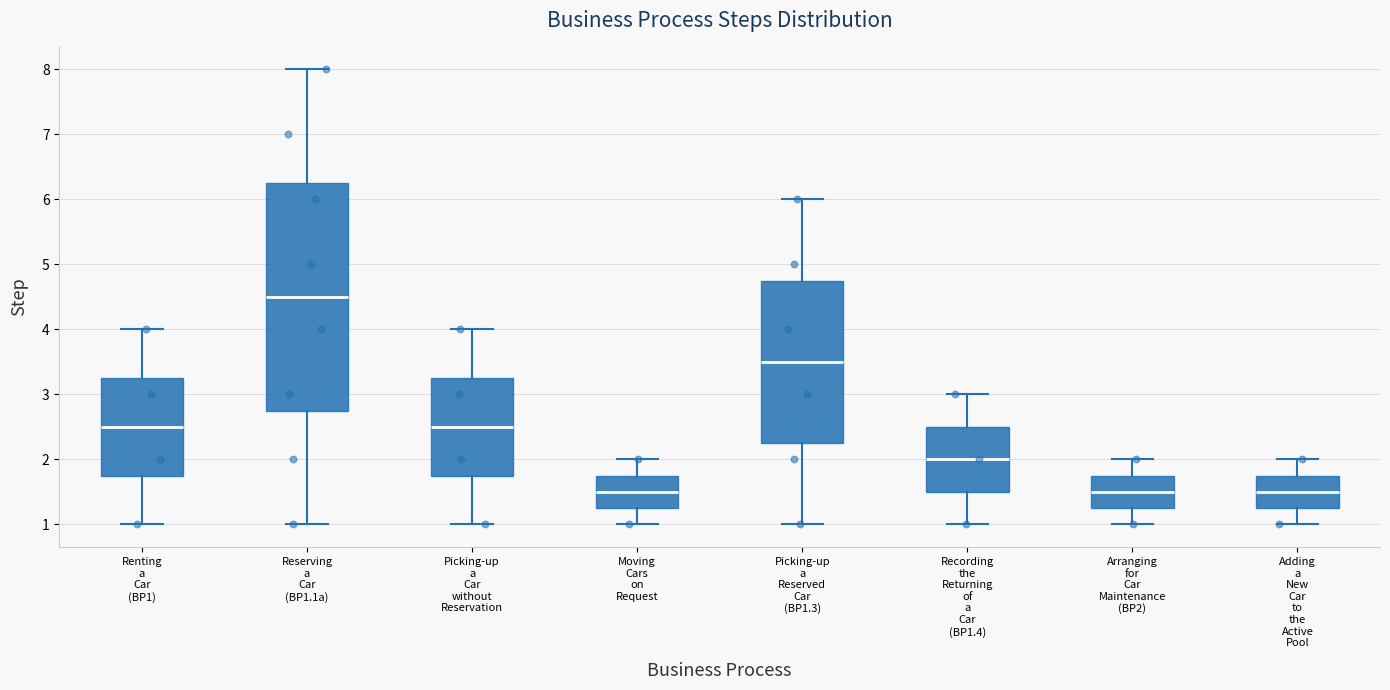

Reading left to right, read every box against the y-axis: the position of its median line, the range the box covers, and the ends of its whiskers. The values are not printed on the chart, so give them approximately, as read against the axis.

Renting a Car (BP1): median 2.5, box 1.8 to 3.3, whiskers 1.0 to 4.0
Reserving a Car (BP1.1a): median 4.5, box 2.8 to 6.3, whiskers 1.0 to 8.0
Picking-up a Car without Reservation: median 2.5, box 1.8 to 3.3, whiskers 1.0 to 4.0
Moving Cars on Request: median 1.5, box 1.3 to 1.8, whiskers 1.0 to 2.0
Picking-up a Reserved Car (BP1.3): median 3.5, box 2.3 to 4.8, whiskers 1.0 to 6.0
Recording the Returning of a Car (BP1.4): median 2.0, box 1.5 to 2.5, whiskers 1.0 to 3.0
Arranging for Car Maintenance (BP2): median 1.5, box 1.3 to 1.8, whiskers 1.0 to 2.0
Adding a New Car to the Active Pool: median 1.5, box 1.3 to 1.8, whiskers 1.0 to 2.0